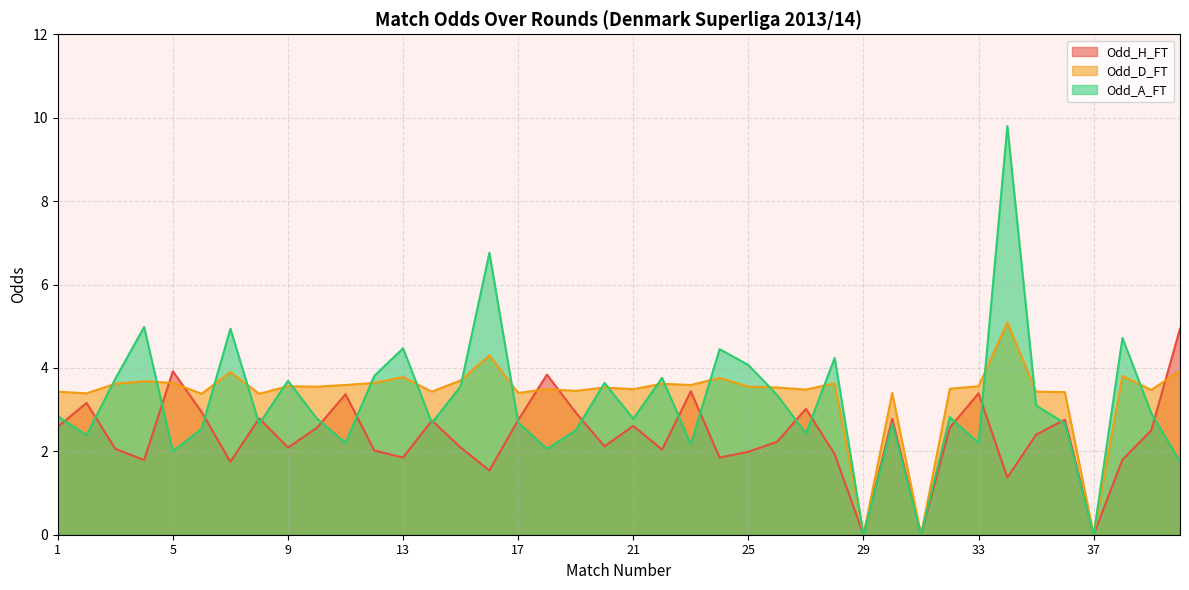

Is the value of Odd_A_FT at 20 greater than the value of Odd_H_FT at 5?

No